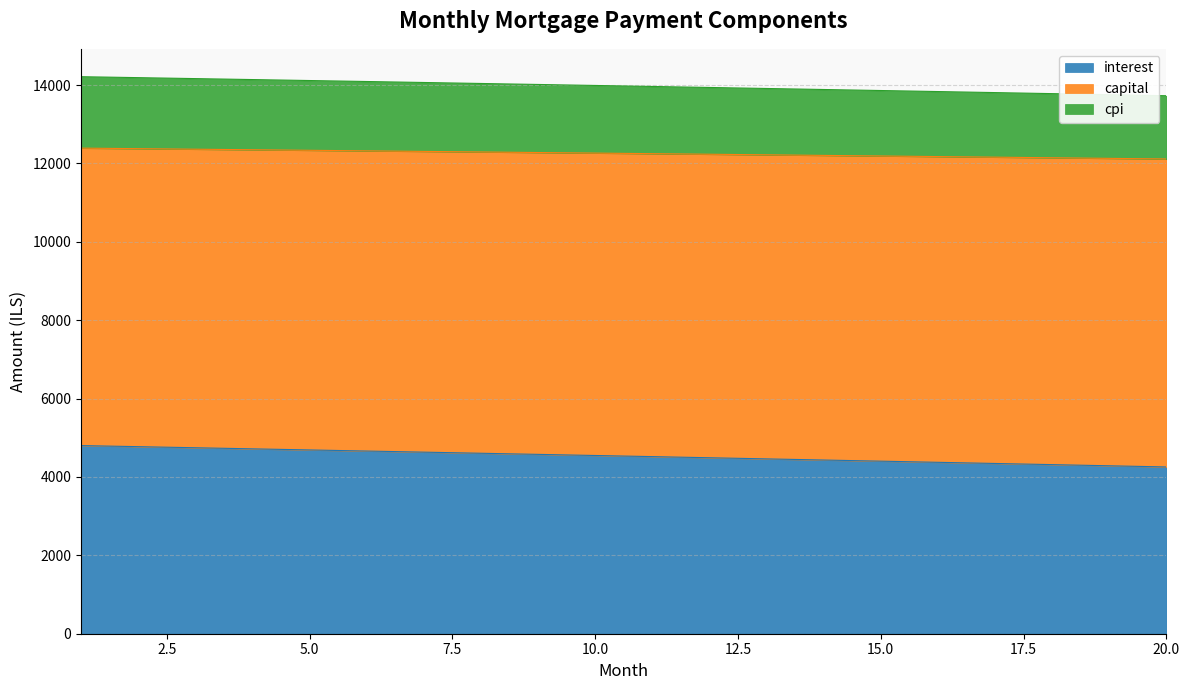

At which label is interest closest to 4527?

11